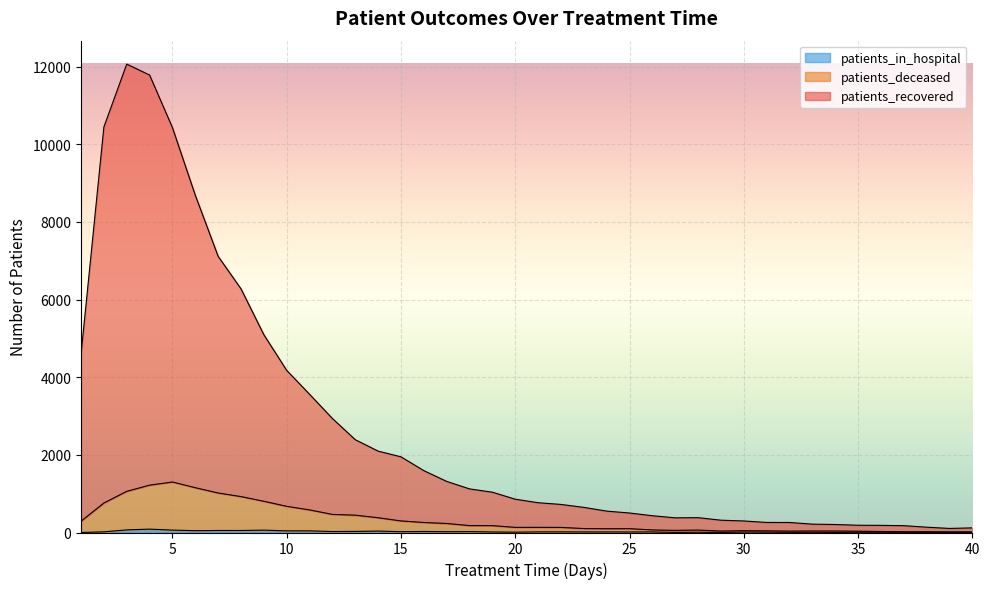

Which category has the highest value in the patients_in_hospital series?

4